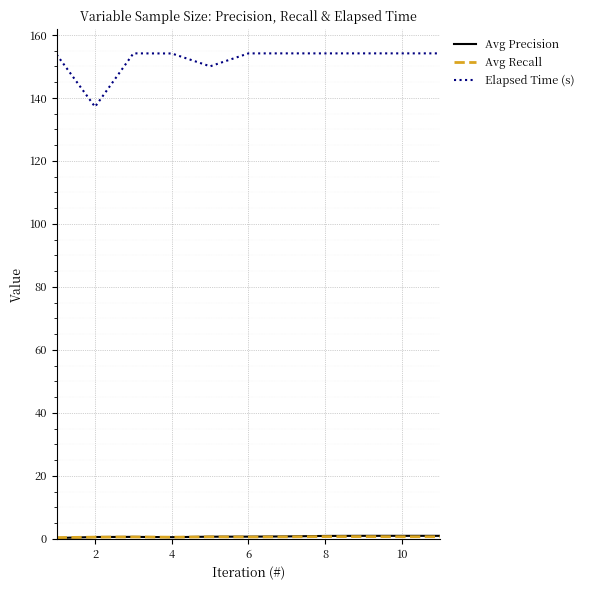

What is the lowest value of the Elapsed Time (s) series?

137.2